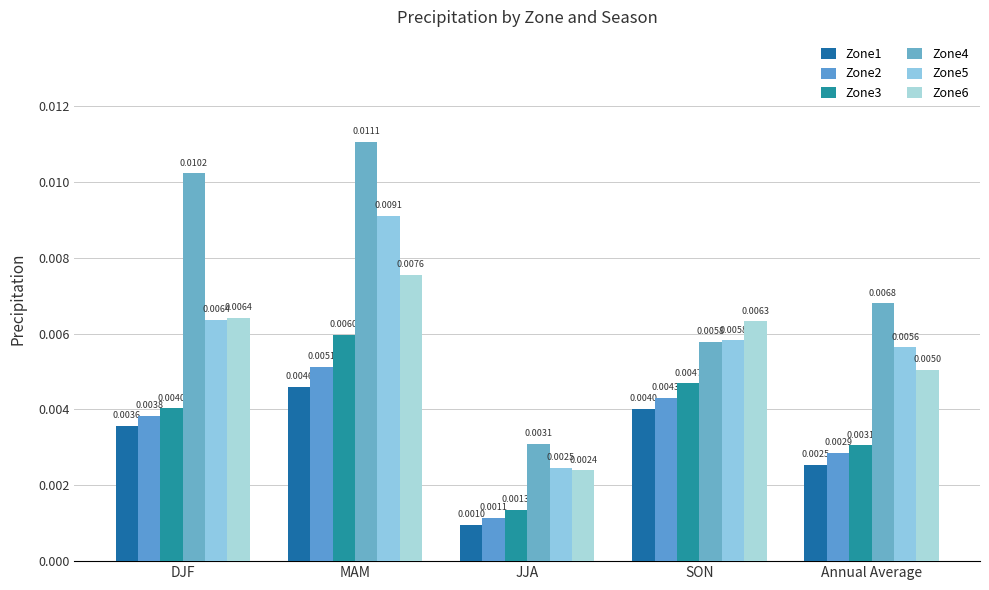

Are the bars grouped side by side (vs. stacked)?

Yes